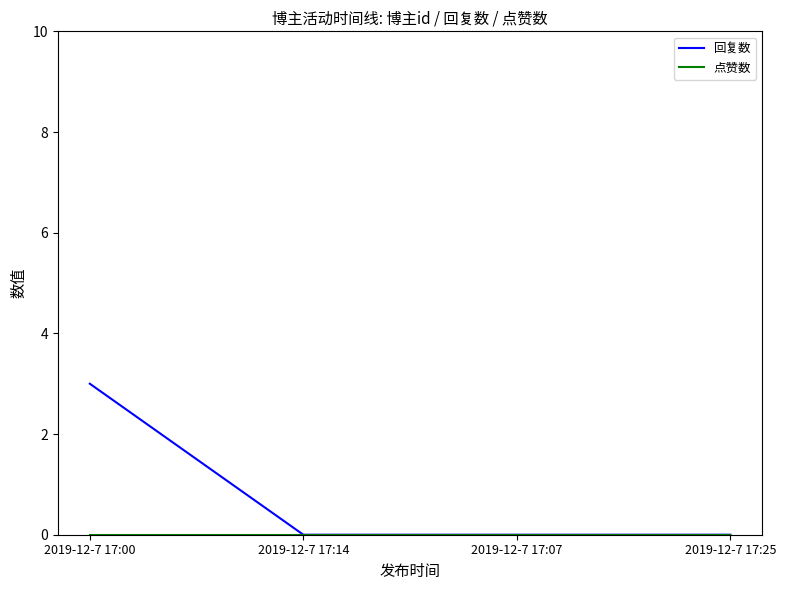

Which series has the widest spread of values?

回复数